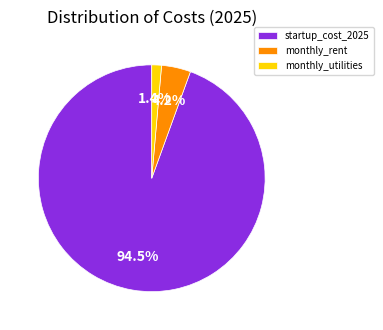

Combined, what portion of the pie is startup_cost_2025 and monthly_utilities?

95.8%